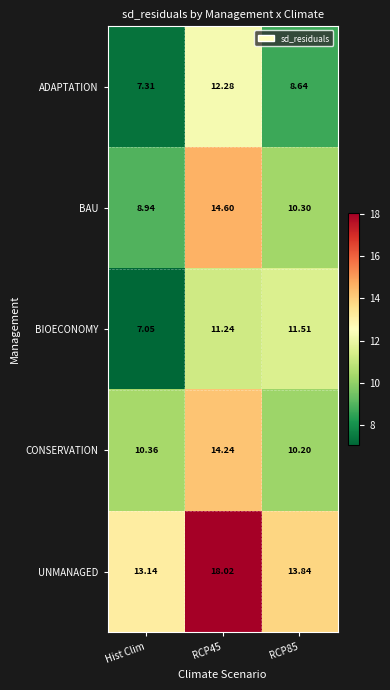

At which label is CONSERVATION closest to 12?

Hist Clim